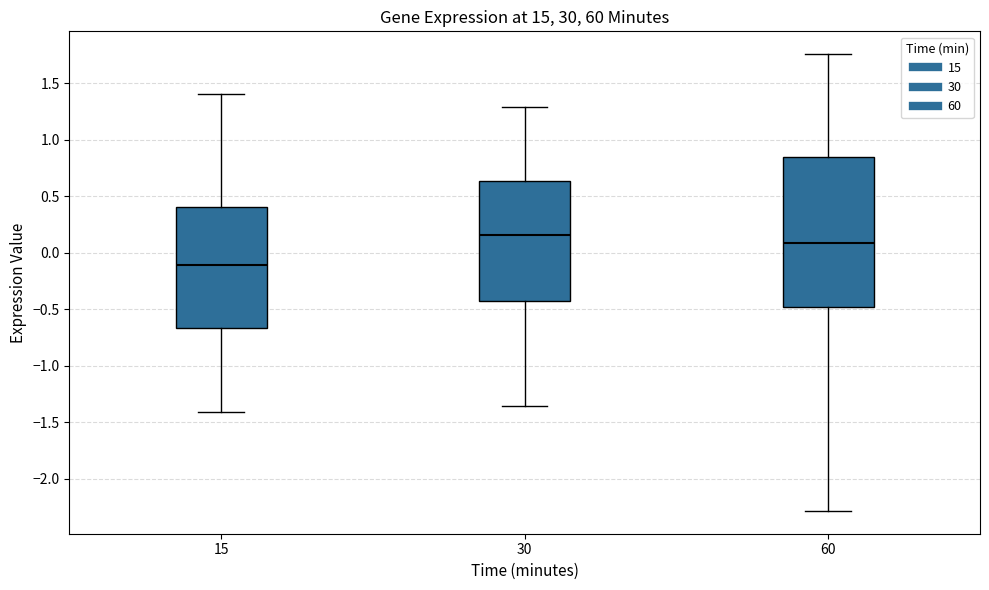

Reading left to right, transcribe this box plot: for each box, give where its median line is, the range the box spans, and where its two whiskers end, as read against the y-axis. The values are not printed on the chart, so give them approximately, as read against the axis.

15: median -0.10, box -0.65 to 0.40, whiskers -1.40 to 1.40
30: median 0.15, box -0.45 to 0.65, whiskers -1.35 to 1.30
60: median 0.10, box -0.50 to 0.85, whiskers -2.30 to 1.75